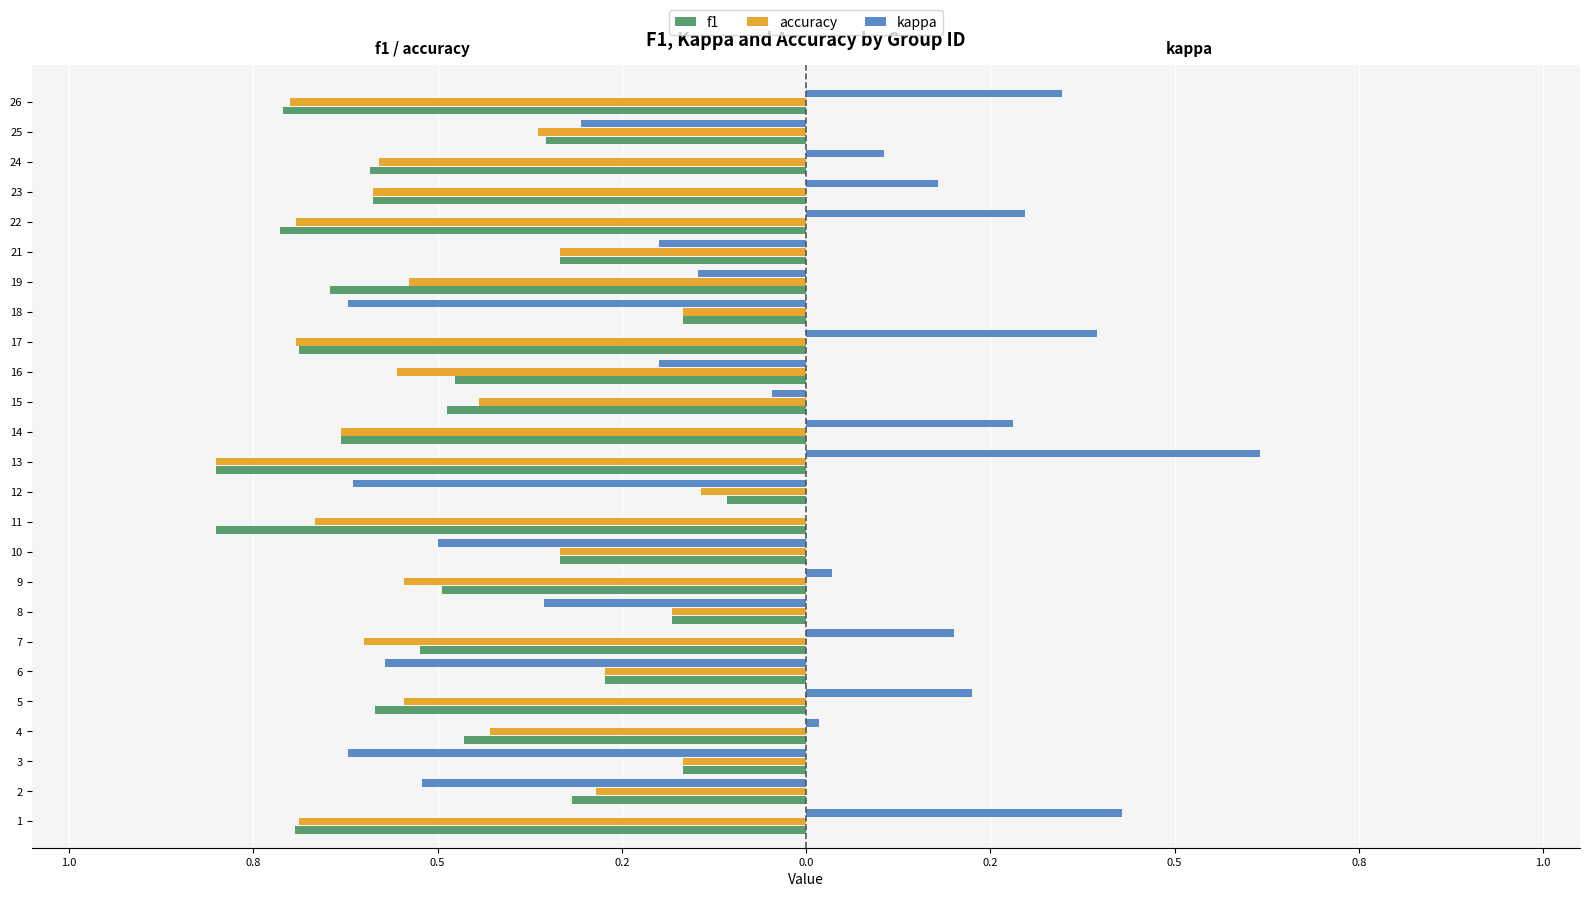

Reading right to left, list all the values displayed in this chart.

f1: -0.7	-0.4	-0.6	-0.6	-0.7	-0.3	-0.6	-0.2	-0.7	-0.5	-0.5	-0.6	-0.8	-0.1	-0.8	-0.3	-0.5	-0.2	-0.5	-0.3	-0.6	-0.5	-0.2	-0.3	-0.7
accuracy: -0.7	-0.4	-0.6	-0.6	-0.7	-0.3	-0.5	-0.2	-0.7	-0.6	-0.4	-0.6	-0.8	-0.1	-0.7	-0.3	-0.5	-0.2	-0.6	-0.3	-0.5	-0.4	-0.2	-0.3	-0.7
kappa: 0.3	-0.3	0.1	0.2	0.3	-0.2	-0.1	-0.6	0.4	-0.2	-0.0	0.3	0.6	-0.6	0.0	-0.5	0.0	-0.4	0.2	-0.6	0.2	0.0	-0.6	-0.5	0.4